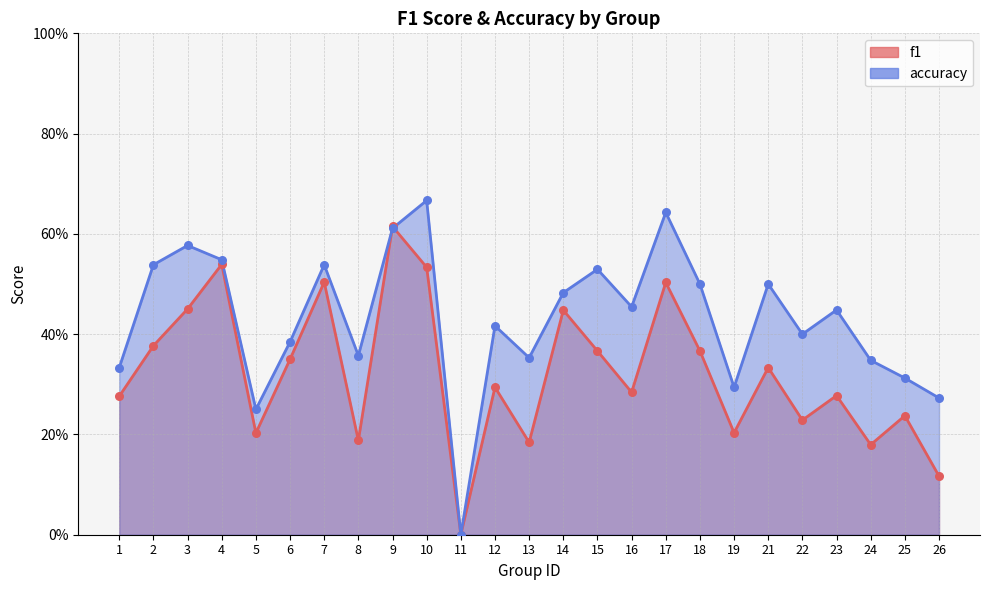

What are all the series names shown in the legend?

f1, accuracy